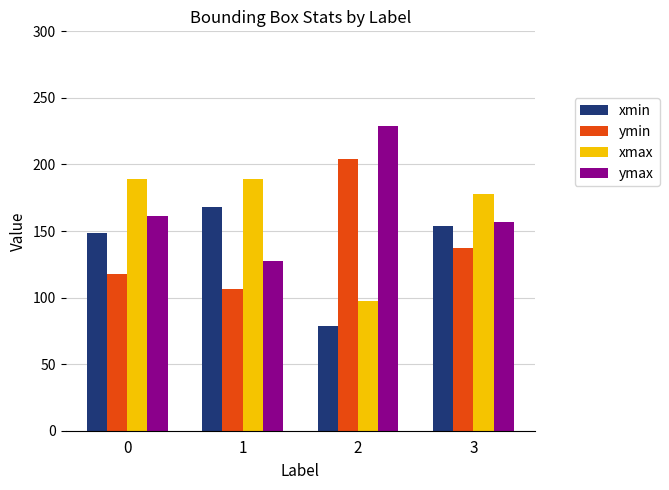

What is the value of the ymin bar at the 3rd from the left?

204.2